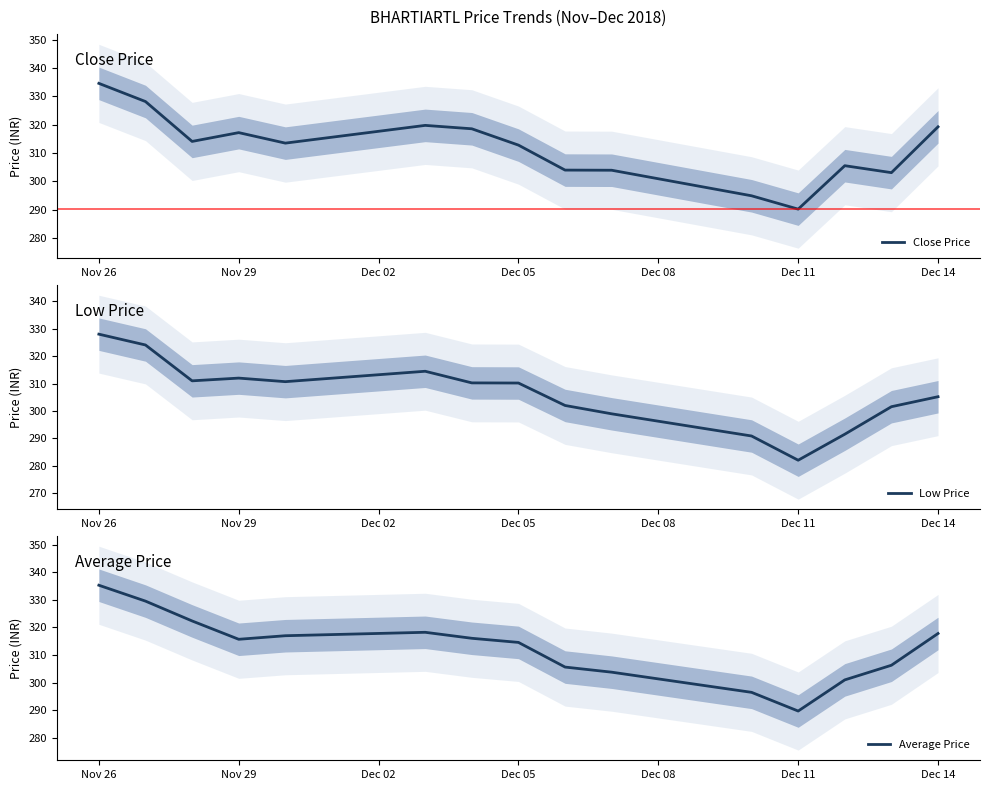

The Close Price series shows 317.2 at Nov 29. True or false?

True